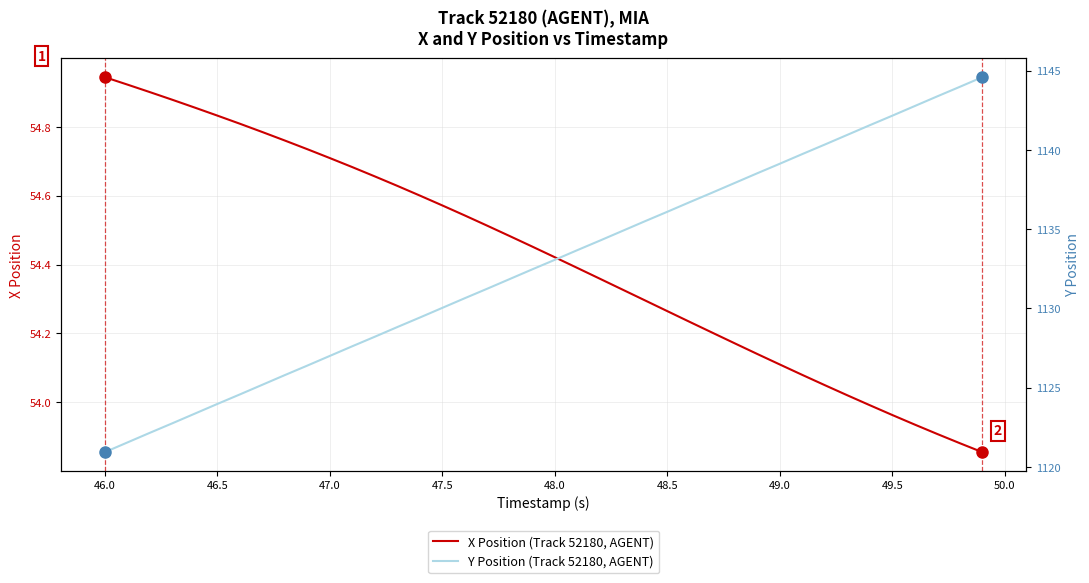

Reading right to left, transcribe all the data shown in this chart.

X Position (Track 52180, AGENT): 53.9	53.9	53.9	53.9	54.0	54.0	54.0	54.0	54.1	54.1	54.1	54.2	54.2	54.2	54.3	54.3	54.3	54.4	54.4	54.4	54.5	54.5	54.5	54.5	54.6	54.6	54.6	54.7	54.7	54.7	54.7	54.8	54.8	54.8	54.8	54.9	54.9	54.9	54.9	54.9
Y Position (Track 52180, AGENT): 1144.6	1144.0	1143.4	1142.8	1142.2	1141.6	1141.0	1140.3	1139.7	1139.1	1138.5	1137.9	1137.3	1136.7	1136.1	1135.5	1134.9	1134.3	1133.7	1133.1	1132.5	1131.9	1131.2	1130.7	1130.0	1129.4	1128.8	1128.2	1127.6	1127.0	1126.4	1125.8	1125.2	1124.6	1124.0	1123.4	1122.8	1122.2	1121.5	1120.9